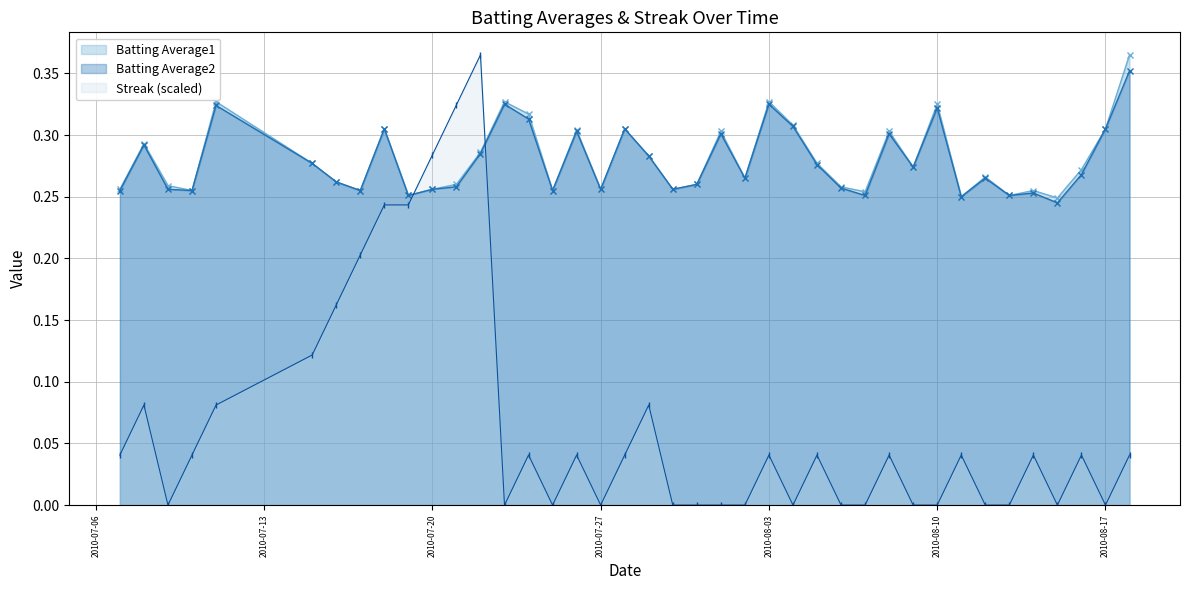

List the series in order of their peak value, lowest first.

Batting Average2, Batting Average1, Streak